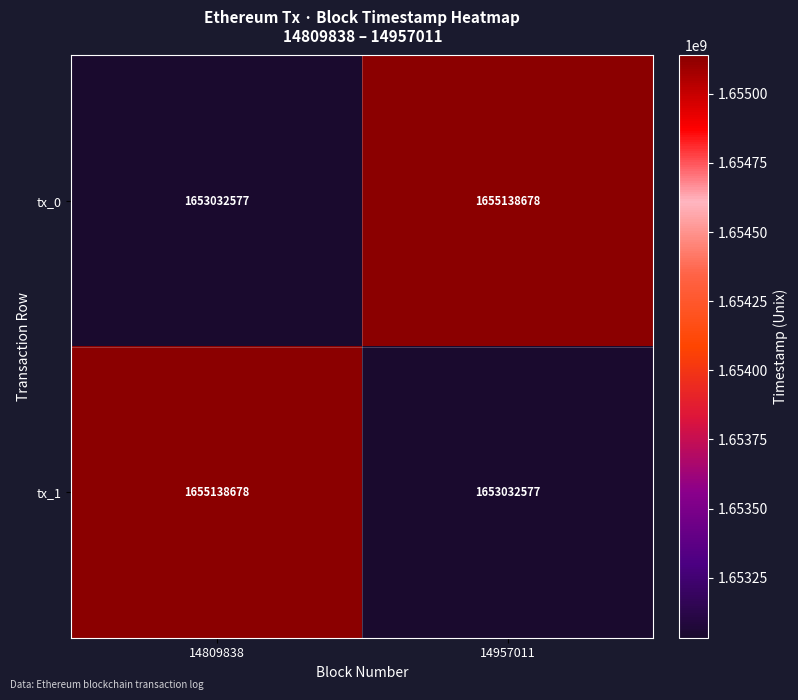

What is the smallest value displayed?

1653032577